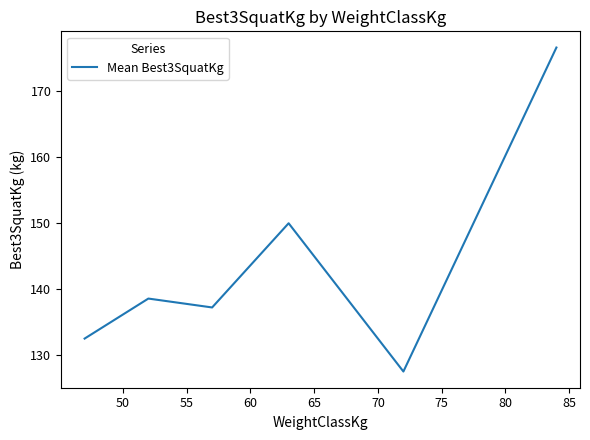

What is the difference between the maximum and minimum values?

49.2